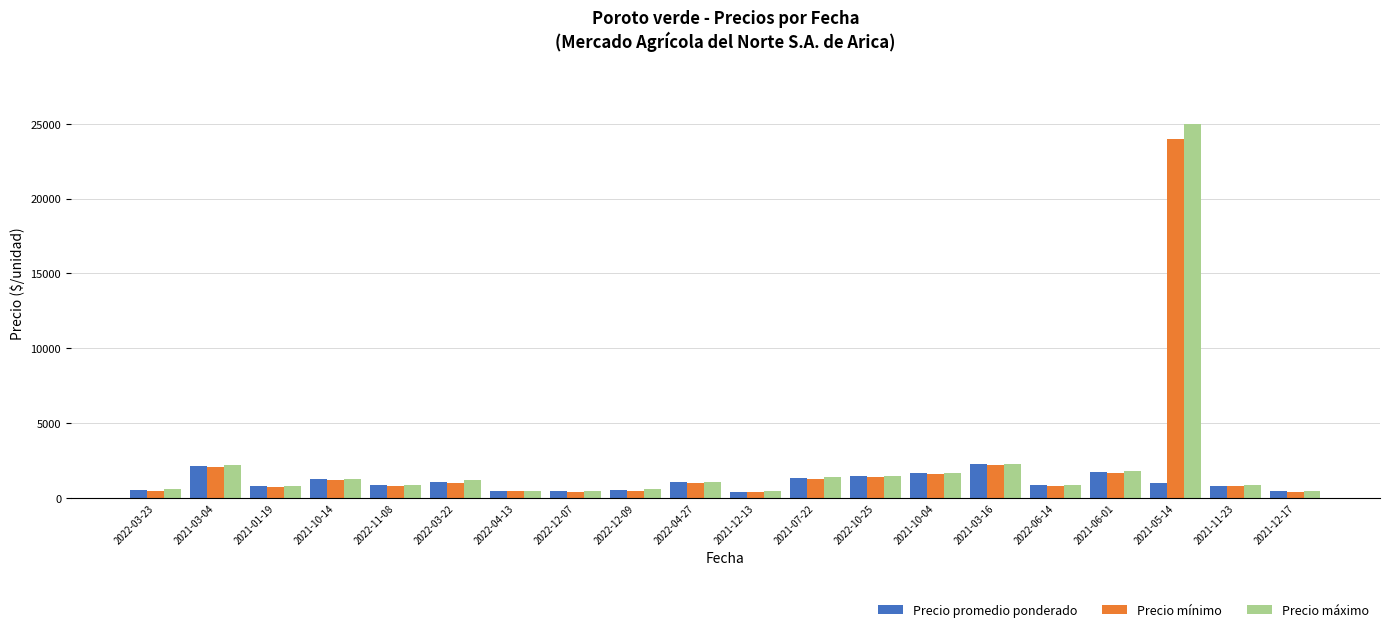

At which category is the sum across all series the highest?

2021-05-14